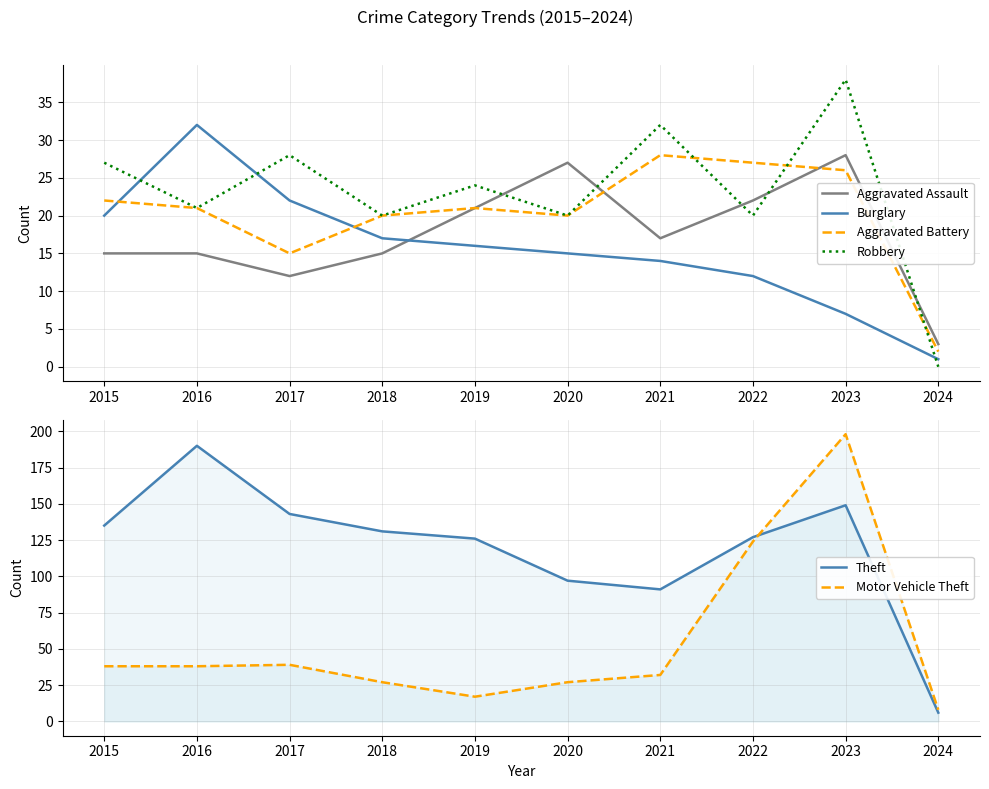

At which label is Aggravated Assault closest to 15?

2015